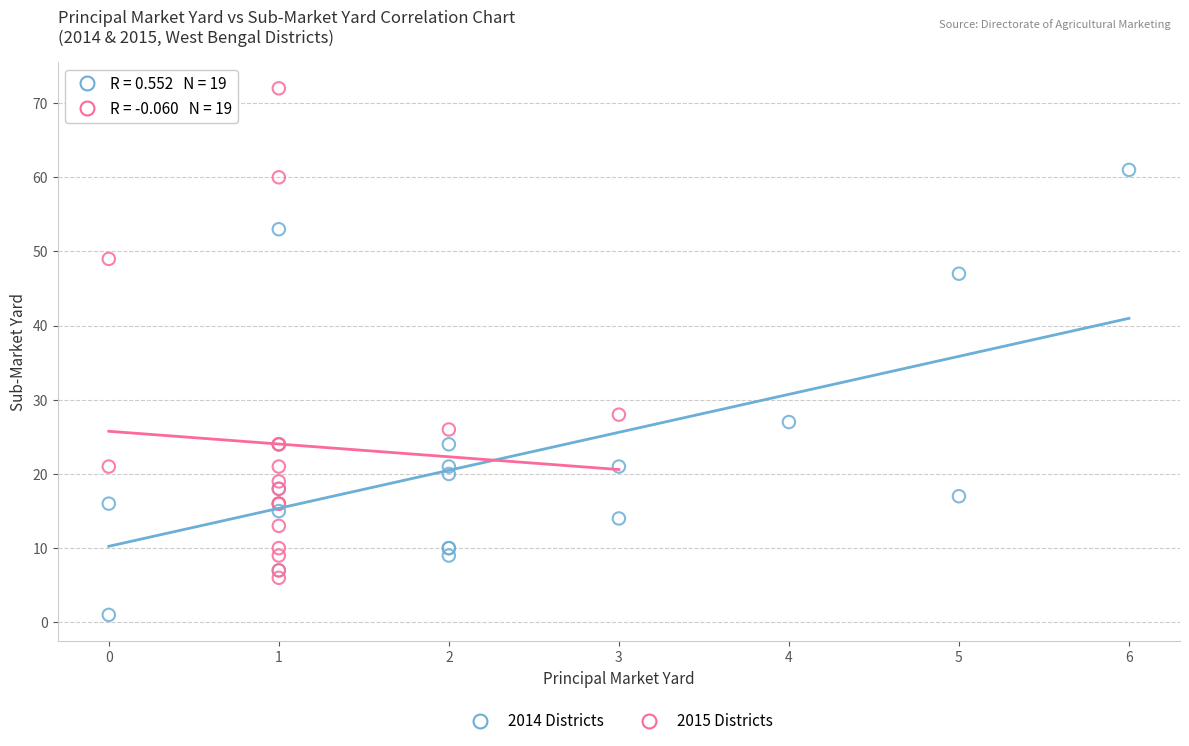

Which series has the largest Y range (max minus min)?

2015 Districts